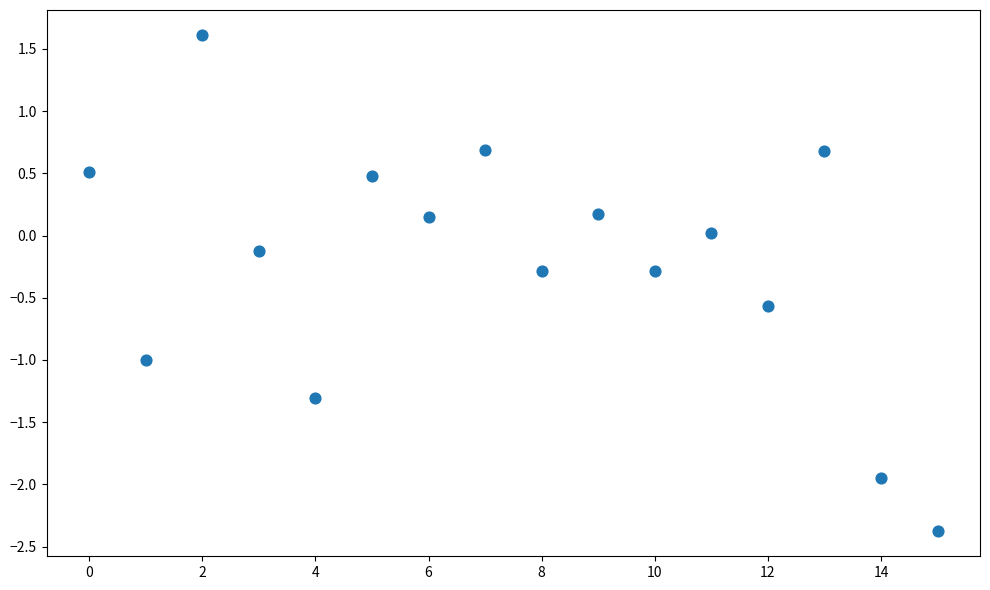

What is the range of Y values (max minus min)?

4.0